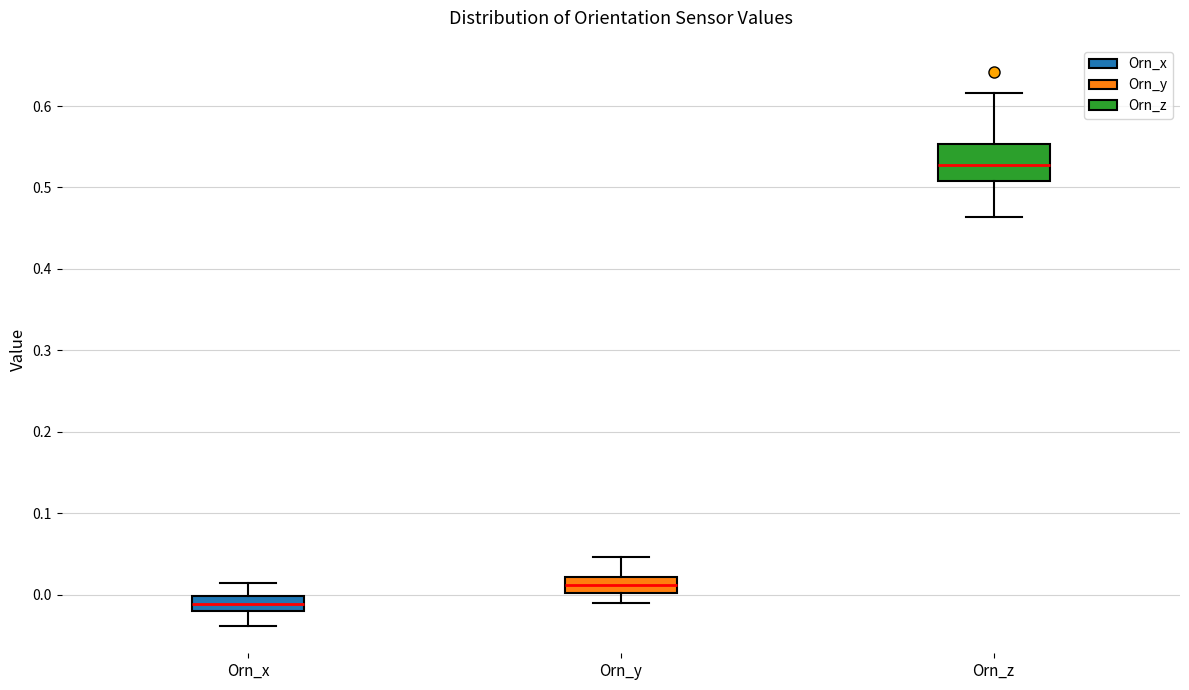

Reading left to right, transcribe this box plot: for each box, give where its median line is, the range the box spans, and where its two whiskers end, as read against the y-axis. The values are not printed on the chart, so give them approximately, as read against the axis.

Orn_x: median -0.01, box -0.02 to 0.00, whiskers -0.04 to 0.01
Orn_y: median 0.01, box 0.00 to 0.02, whiskers -0.01 to 0.05
Orn_z: median 0.53, box 0.51 to 0.55, whiskers 0.46 to 0.62